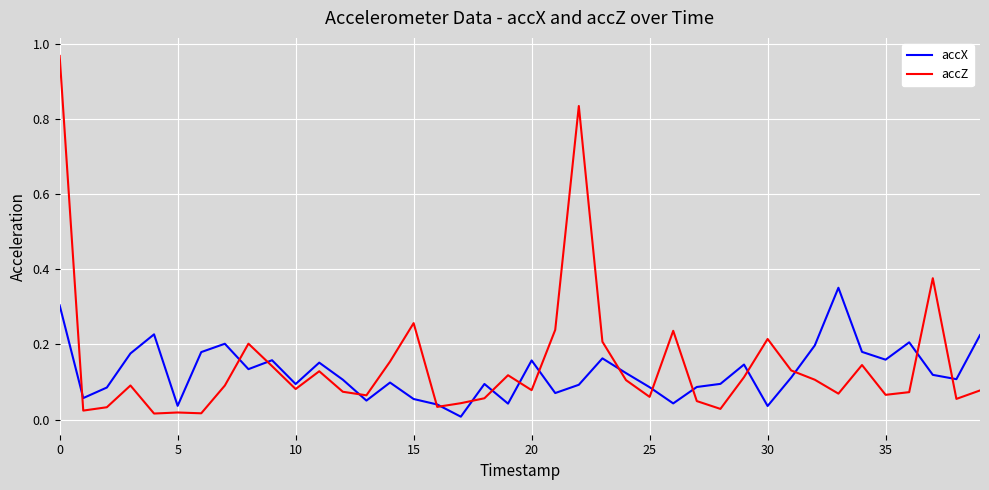

Which series has the largest range (max minus min)?

accZ